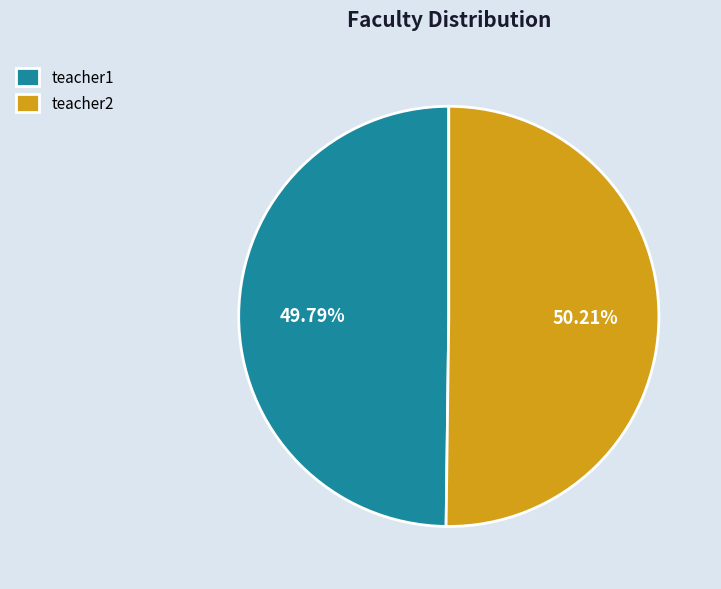

To the nearest percent, what is the average slice percentage?

50%